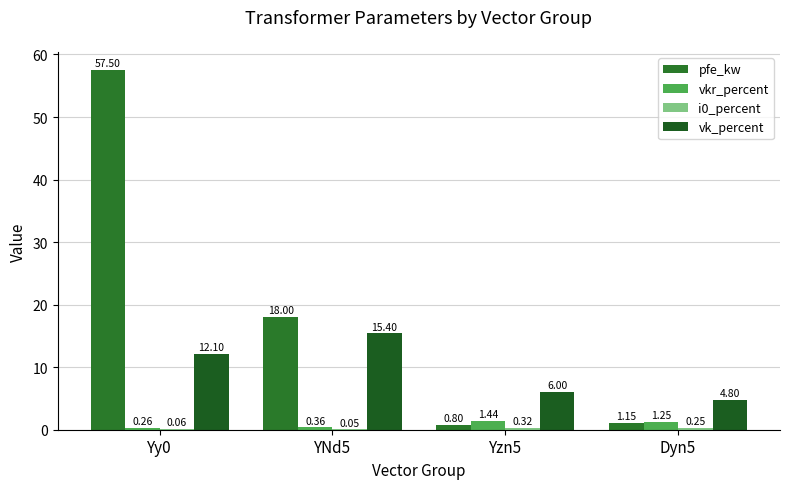

Is it true that pfe_kw equals 30.8 at YNd5?

False